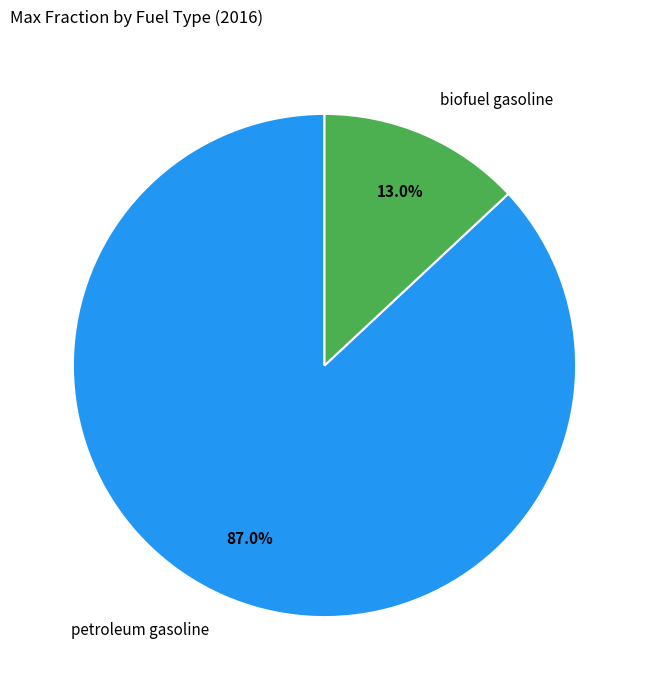

Which slice is the smallest?

biofuel gasoline